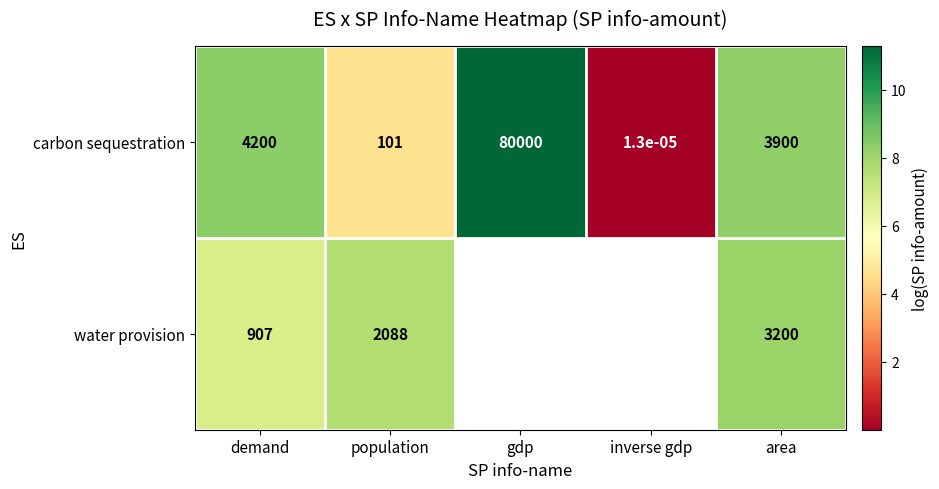

At which label does carbon sequestration first exceed 3900?

demand